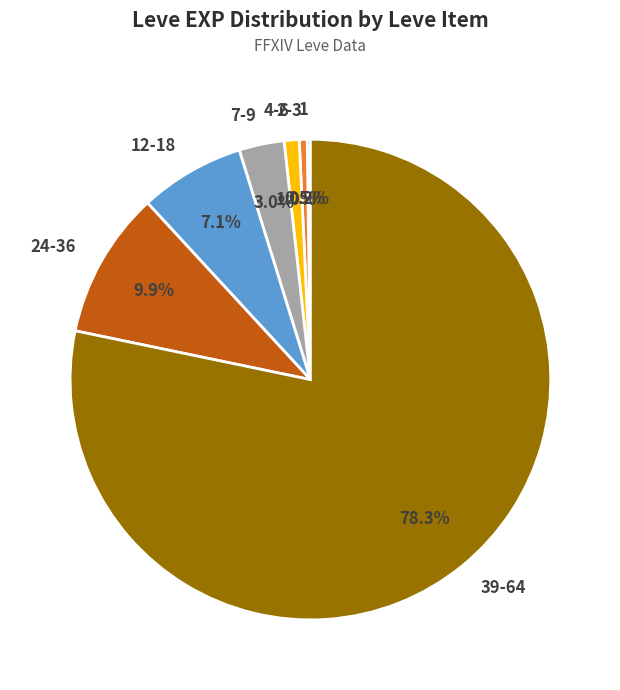

What is the majority slice?

39-64